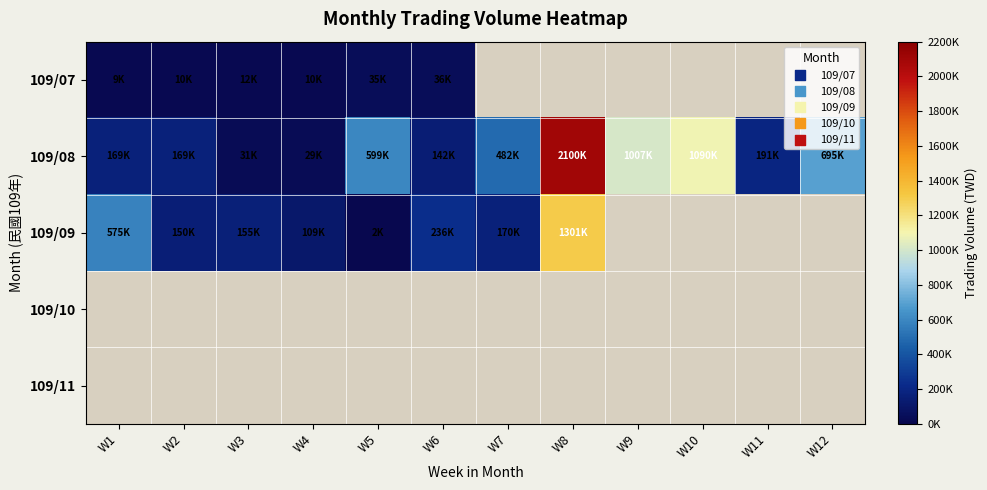

How many distinct data groups are displayed?

5